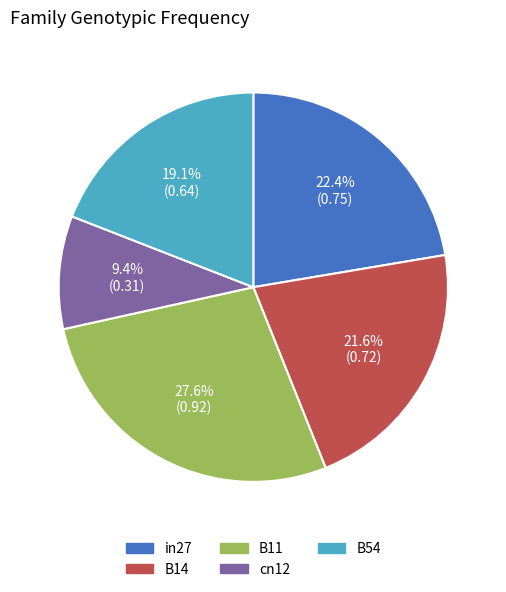

Is it true that B14 is 22% of the pie?

True